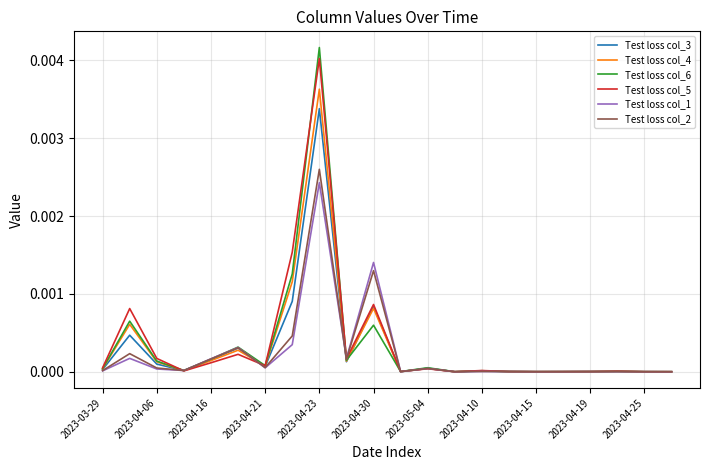

Which series has the largest range (max minus min)?

Test loss col_6